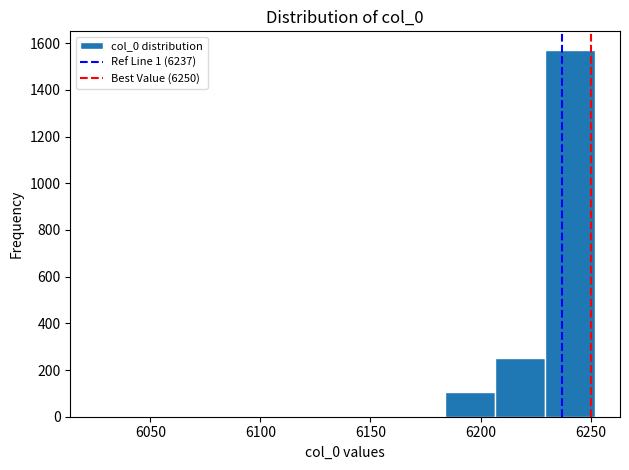

Over which range of the x-axis is the bar tallest?

6230 to 6250